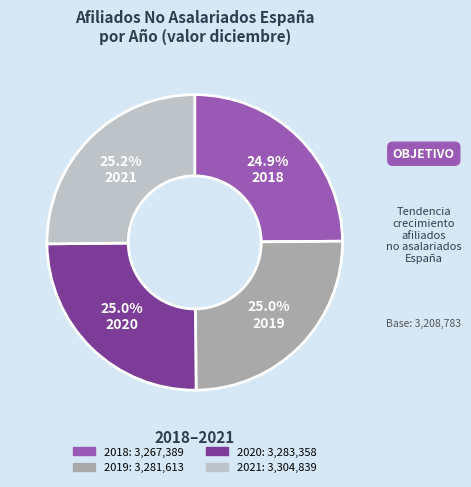

Does any single category account for the majority?

No